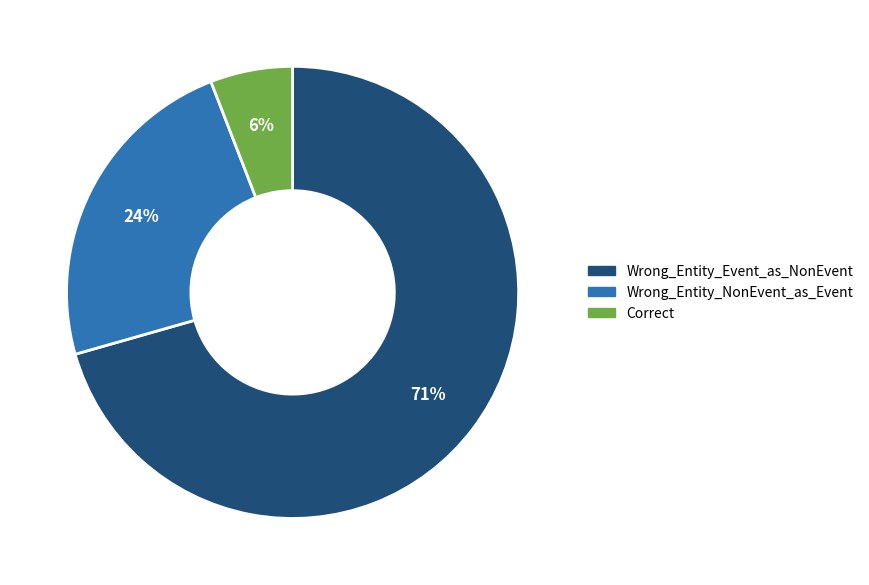

How many segments does this pie chart have?

3